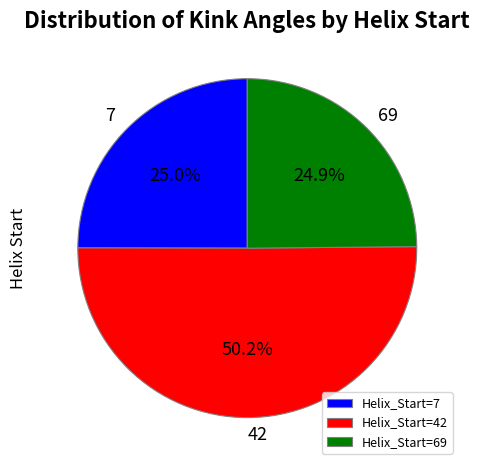

How many slices are in this pie chart?

3